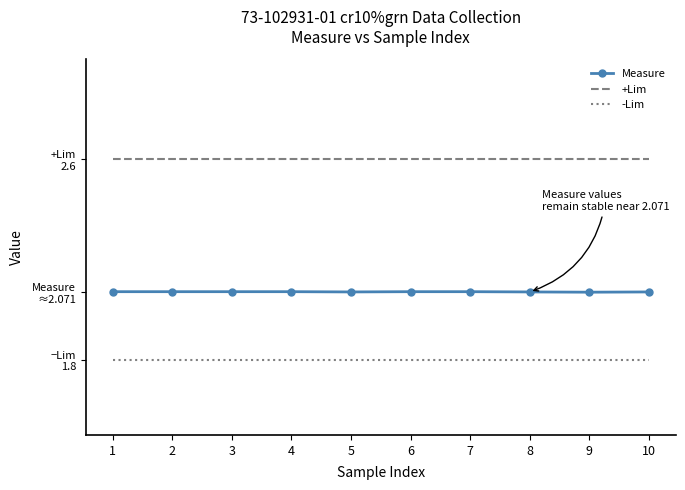

Reading right to left, list all the values displayed in this chart.

Measure: 10=2.1	9=2.1	8=2.1	7=2.1	6=2.1	5=2.1	4=2.1	3=2.1	2=2.1	1=2.1
+Lim: 10=2.6	9=2.6	8=2.6	7=2.6	6=2.6	5=2.6	4=2.6	3=2.6	2=2.6	1=2.6
-Lim: 10=1.8	9=1.8	8=1.8	7=1.8	6=1.8	5=1.8	4=1.8	3=1.8	2=1.8	1=1.8